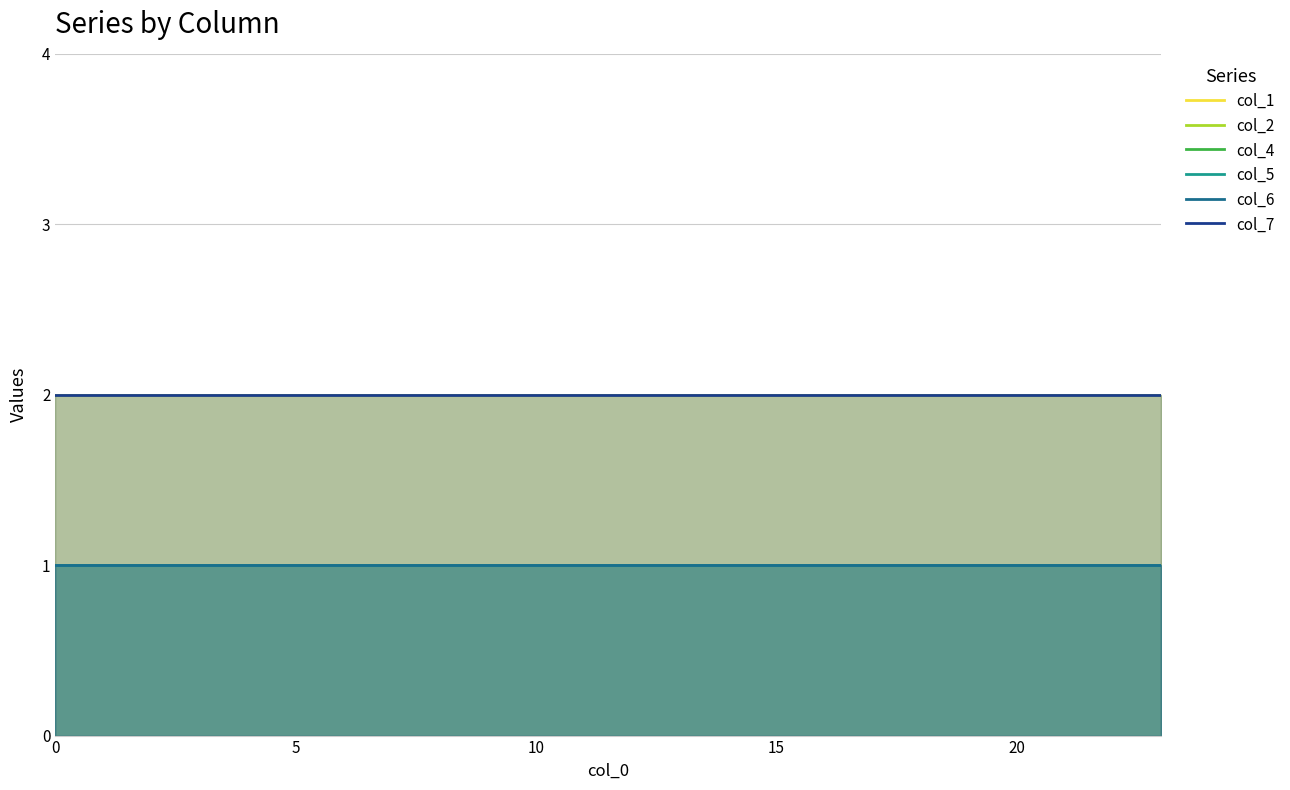

What is the sum of all col_4 values?

24